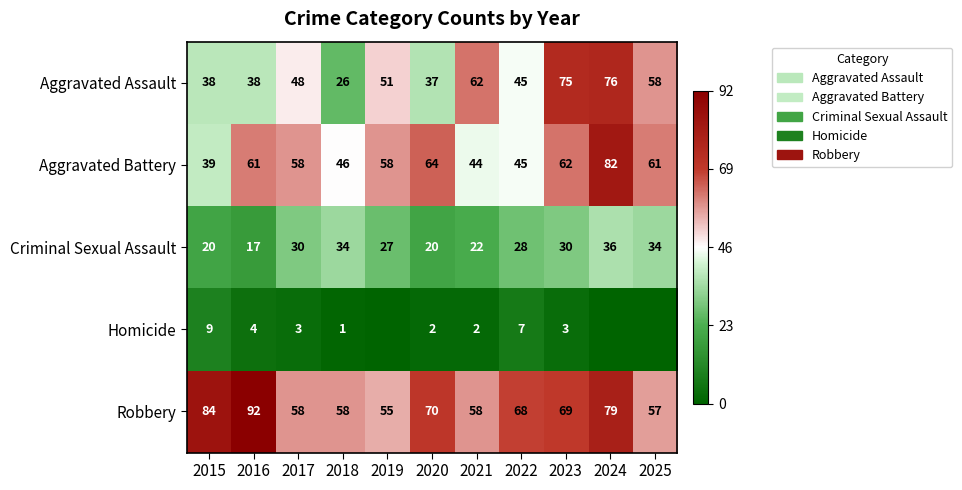

What is the total value across all series at 2022?

193